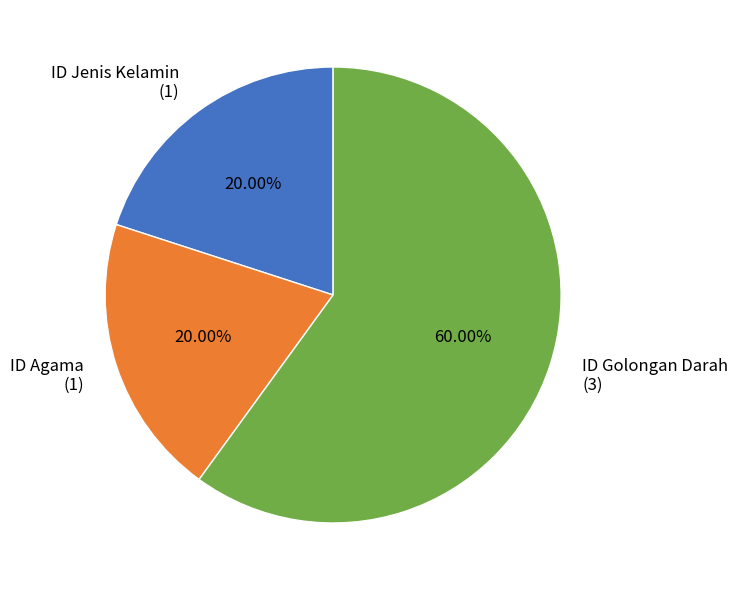

Combined, do ID Golongan Darah (3) and ID Jenis Kelamin (1) account for over 50%?

Yes